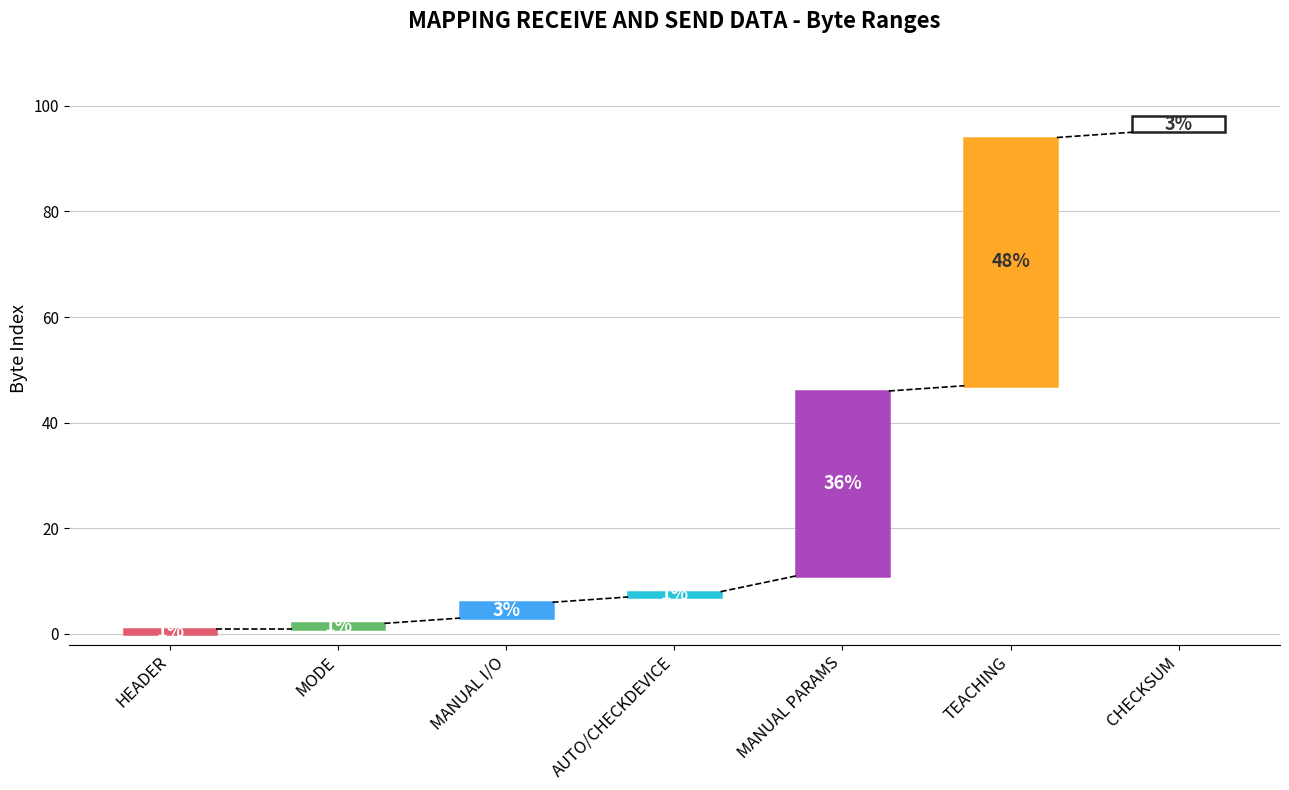

Is the value of FROM at MANUAL I/O greater than the value of TO at MODE?

Yes